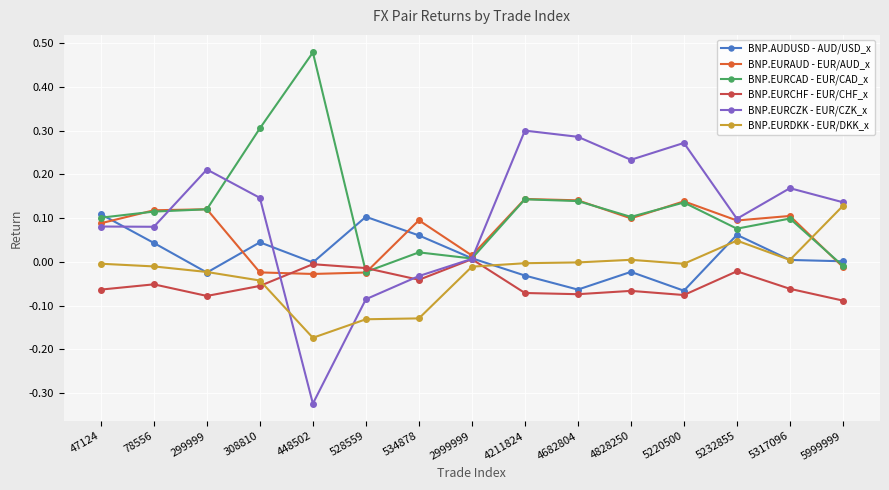

Rank the series by their maximum value, from highest to lowest.

BNP.EURCAD - EUR/CAD_x, BNP.EURCZK - EUR/CZK_x, BNP.EURAUD - EUR/AUD_x, BNP.EURDKK - EUR/DKK_x, BNP.AUDUSD - AUD/USD_x, BNP.EURCHF - EUR/CHF_x